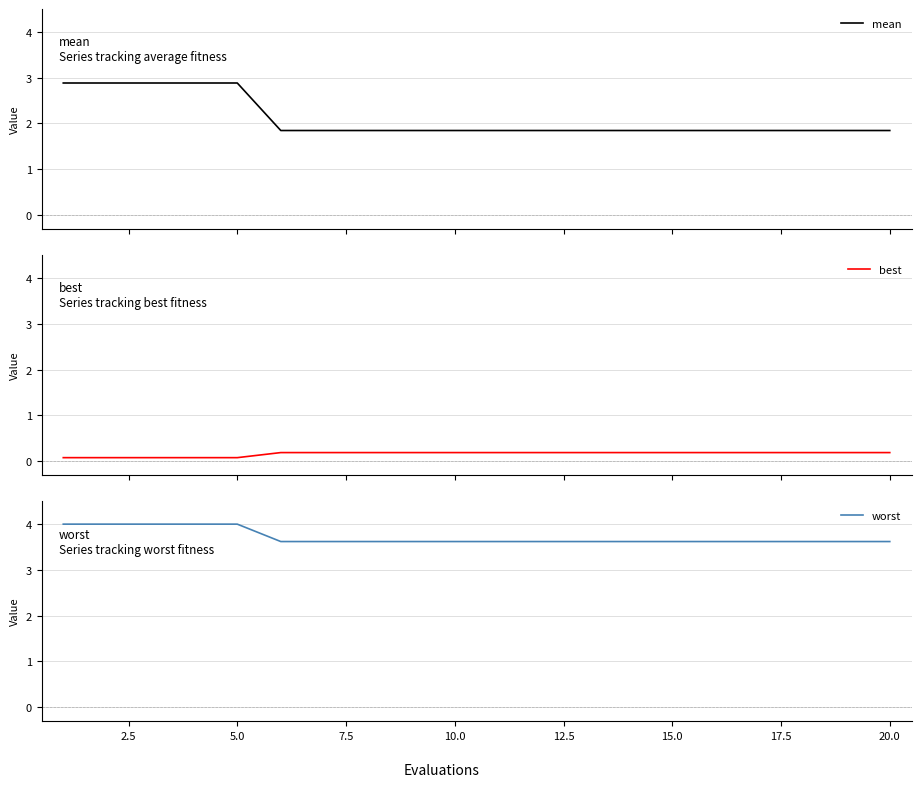

What is the minimum value for worst?

3.6